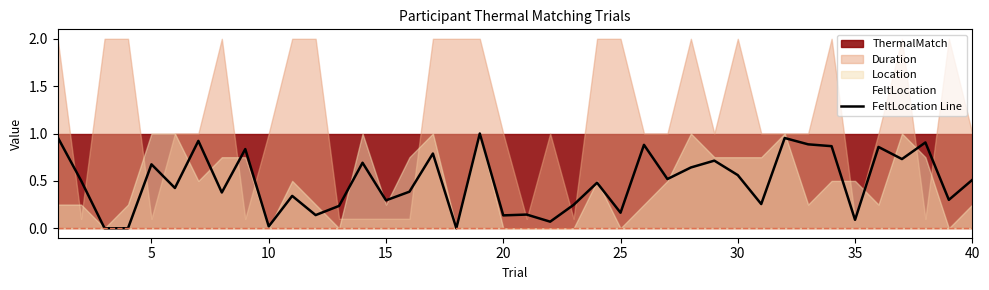

What is the difference between the maximum and minimum values?

1.0